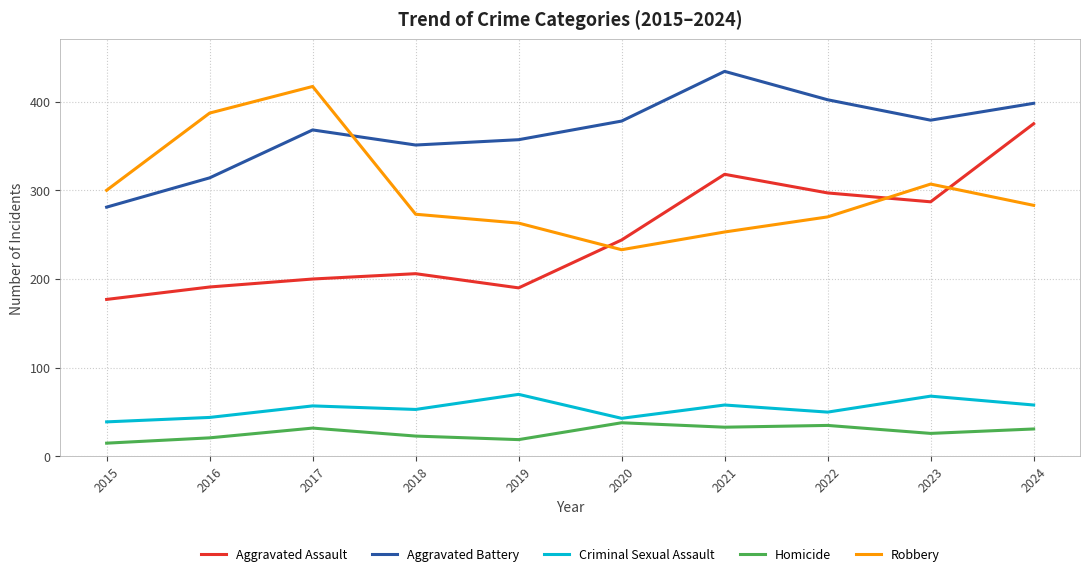

True or false: Homicide and Criminal Sexual Assault cross at least once.

False